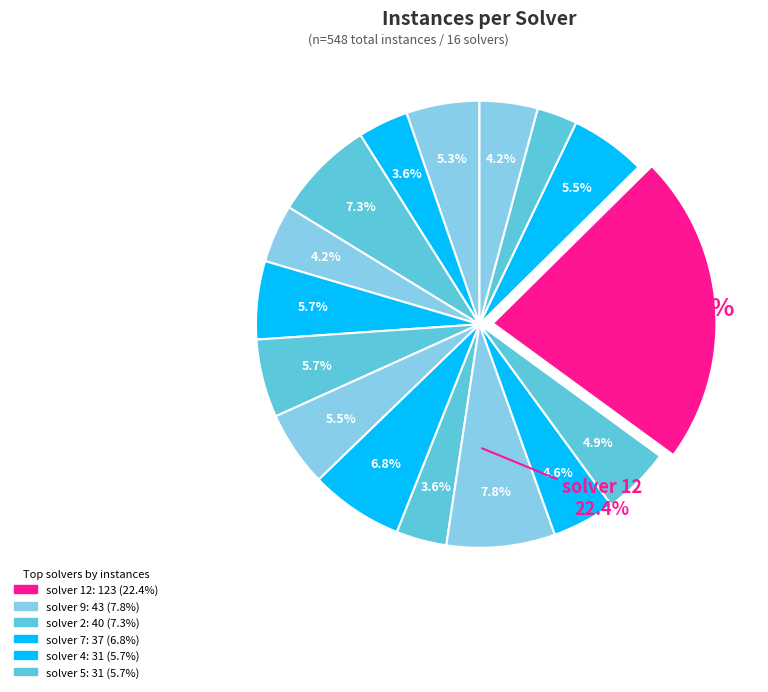

Is there any slice that represents more than half of the pie?

No